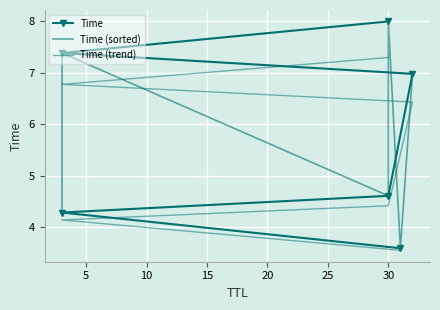

True or false: Time and Time (trend) intersect in this chart.

False